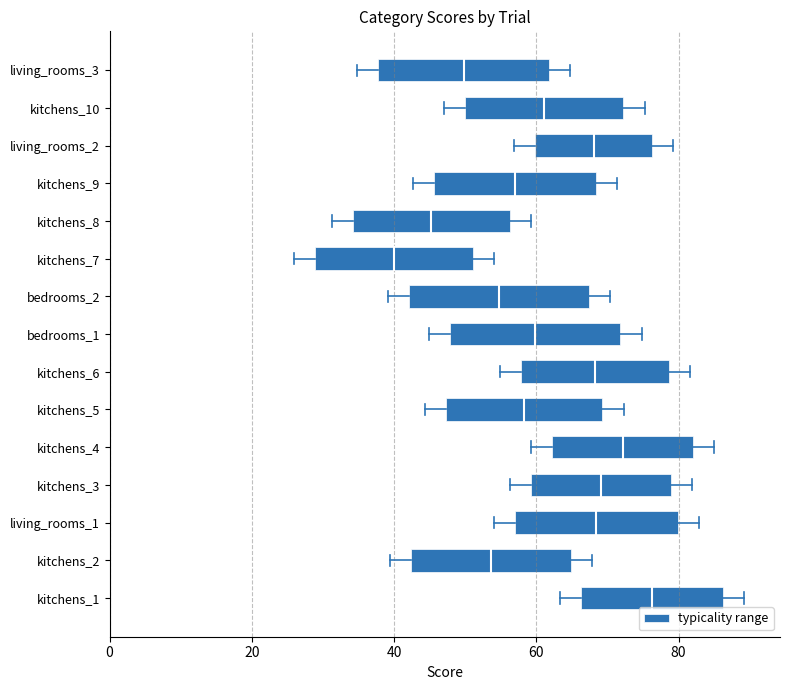

How many series are shown in this chart?

1